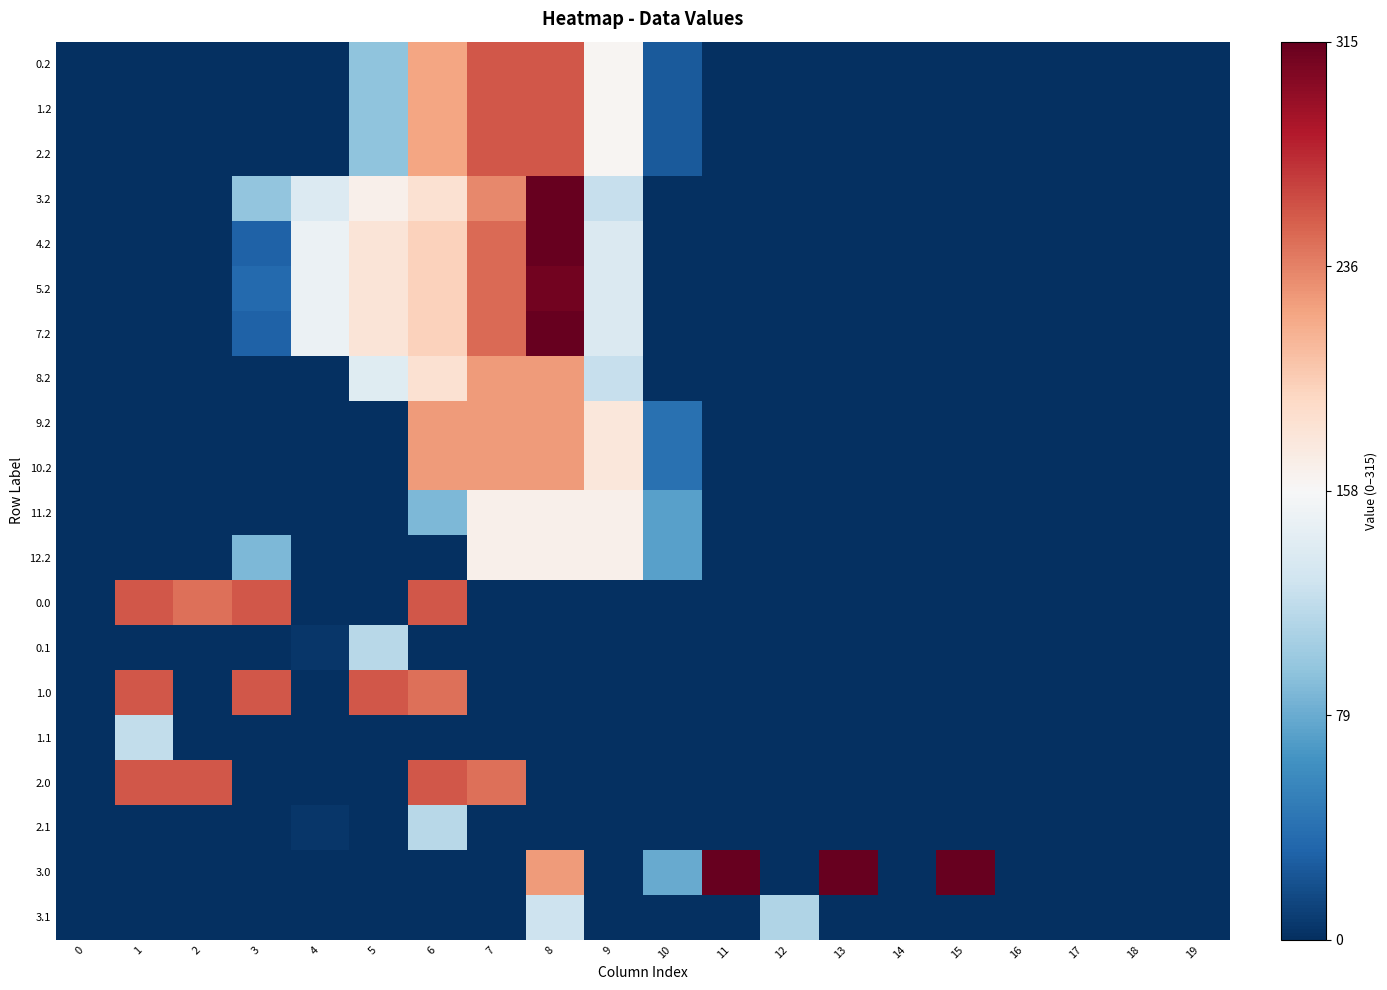

Rank the series by their maximum value, from highest to lowest.

3.2, 4.2, 7.2, 3.0, 5.2, 0.2, 1.2, 2.2, 0.0, 1.0, 2.0, 8.2, 9.2, 10.2, 11.2, 12.2, 3.1, 1.1, 0.1, 2.1